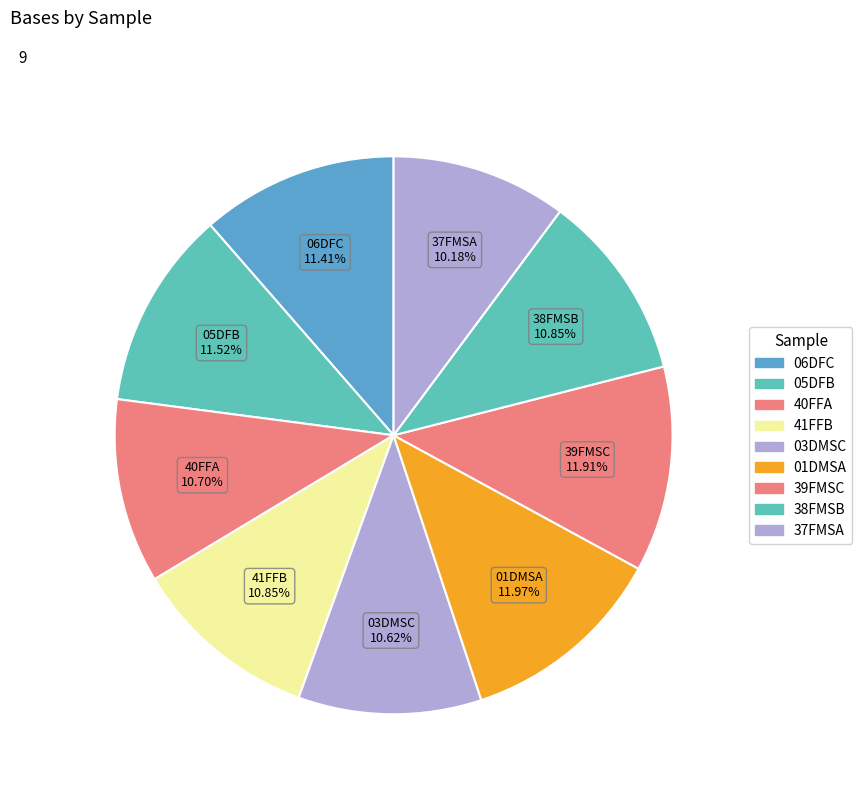

Approximately how many times larger is the value at 41FFB compared to 03DMSC?

1.0